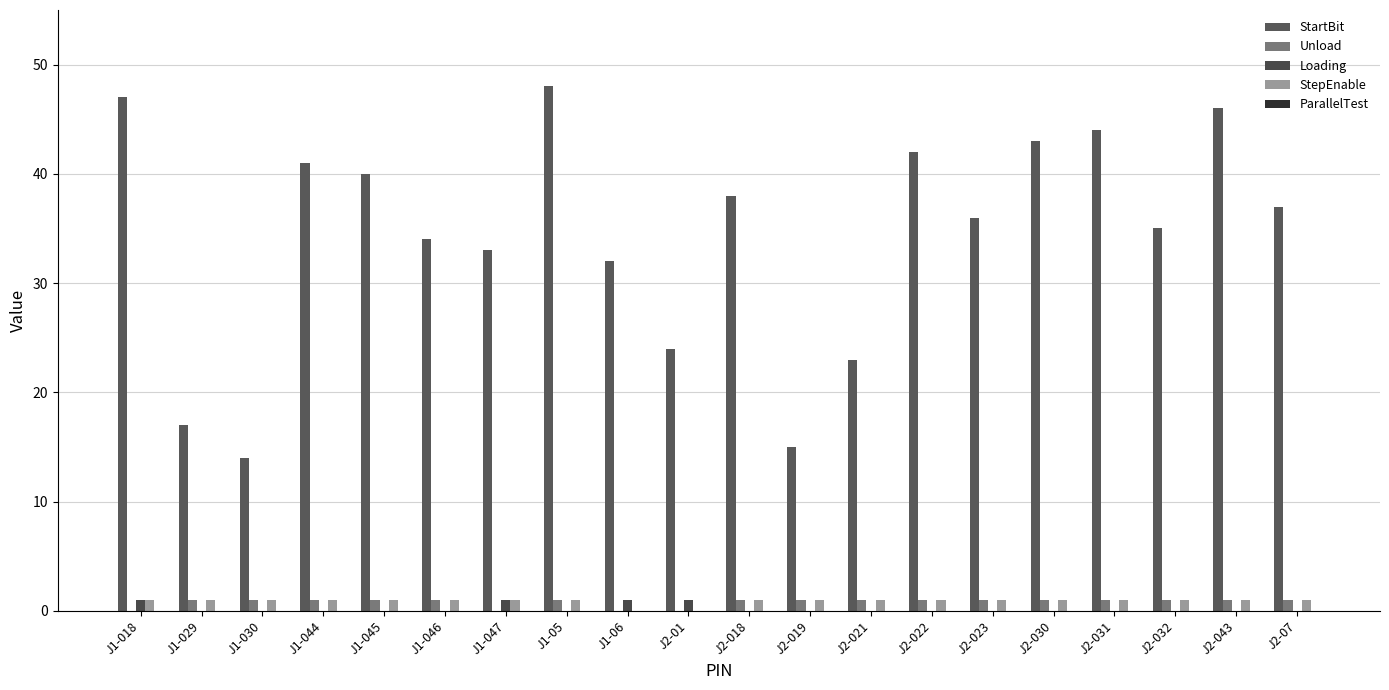

What is the difference between the highest and lowest values at J1-018?

47